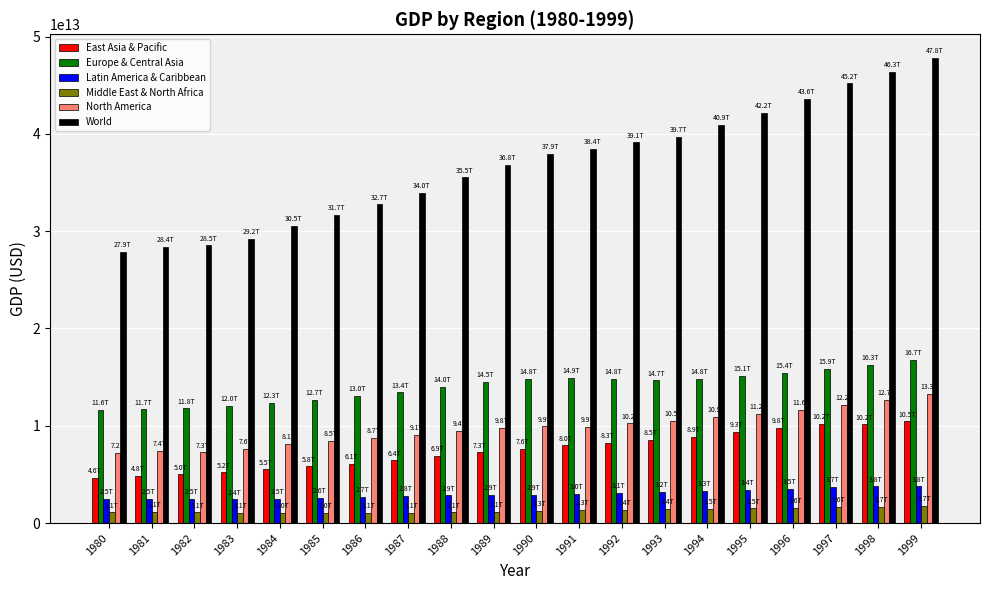

List the series in order of their peak value, lowest first.

Middle East & North Africa, Latin America & Caribbean, East Asia & Pacific, North America, Europe & Central Asia, World